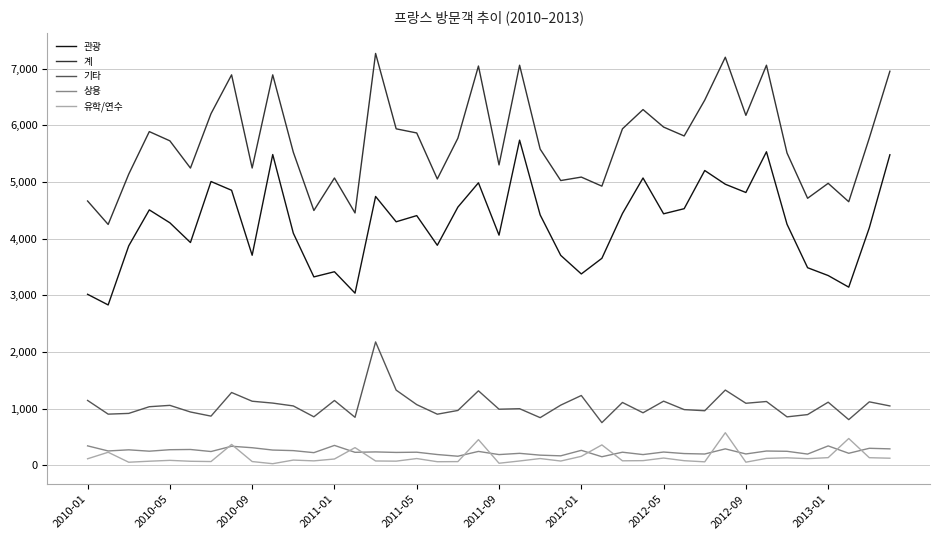

Which series has the largest total across all categories?

계